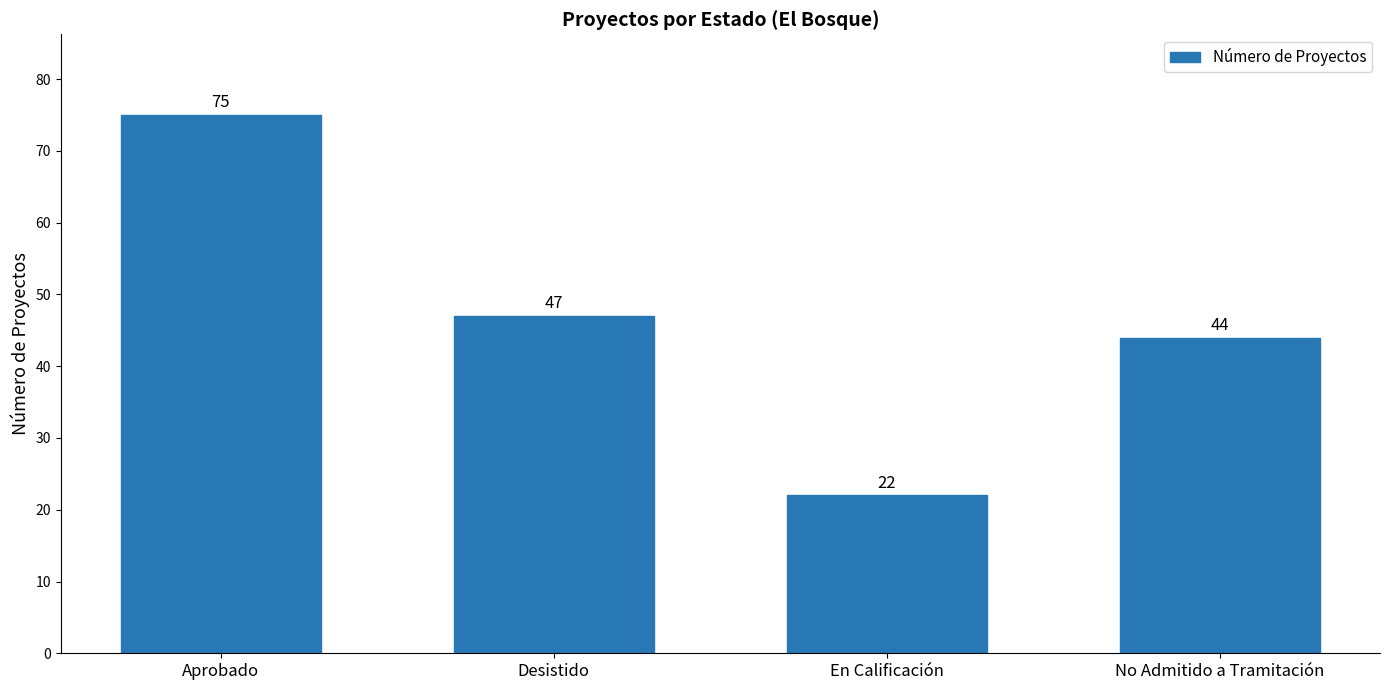

Reading left to right, what are all the values shown in this chart?

Aprobado=75	Desistido=47	En Calificación=22	No Admitido a Tramitación=44